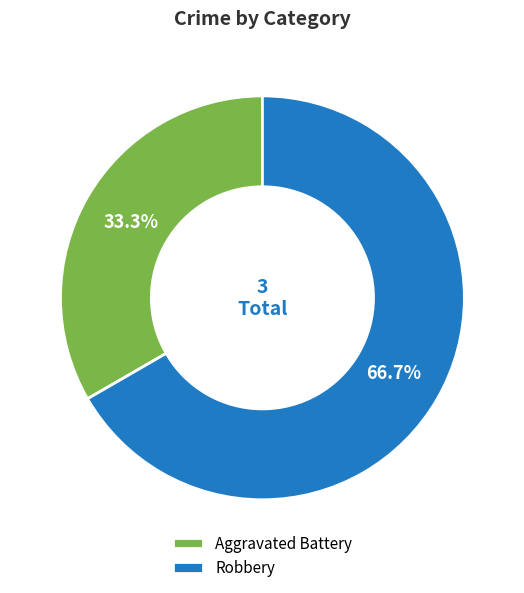

What portion of the pie excludes Aggravated Battery?

66.7%